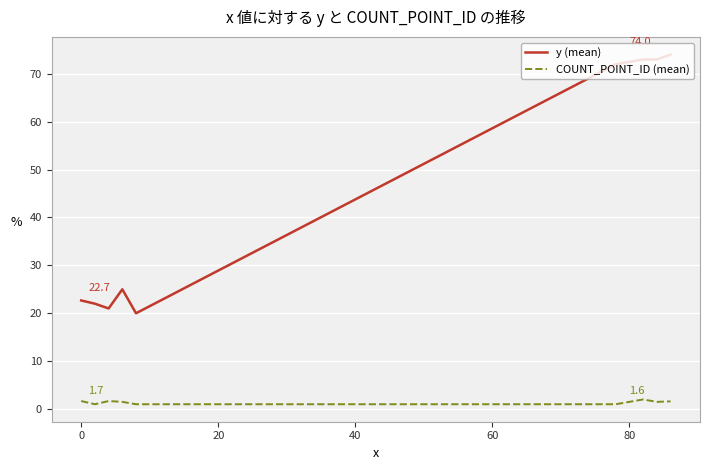

How many categories are shown in the chart?

10